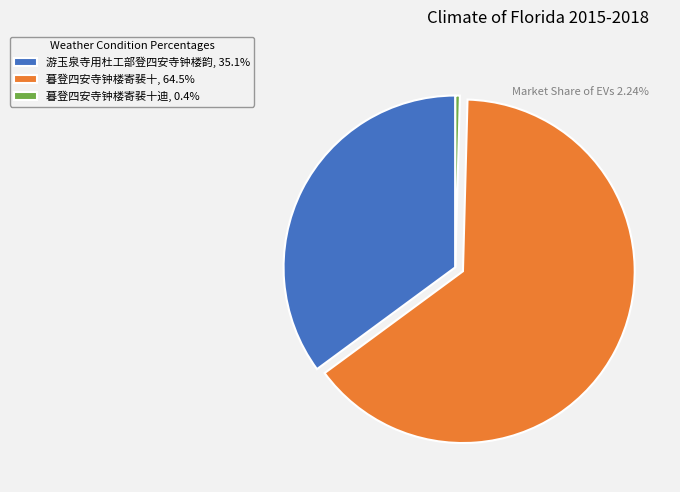

Do 暮登四安寺钟楼寄裴十, 64.5% and 游玉泉寺用杜工部登四安寺钟楼韵, 35.1% together represent more than half of the pie?

Yes